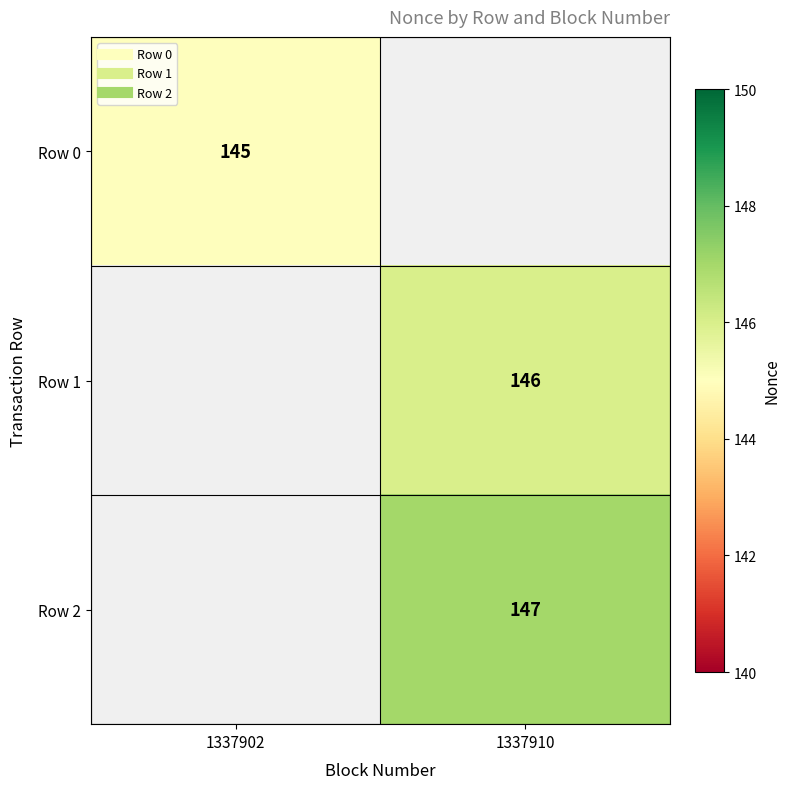

Read the Row 1 value at 1337910.

146.0